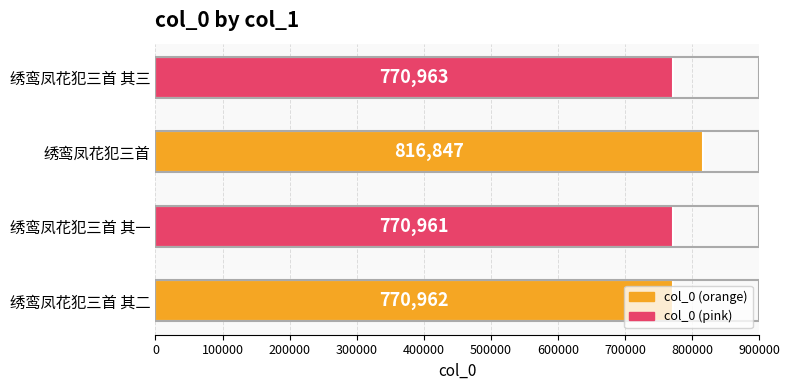

What is the change in value from 绣鸾凤花犯三首 其一 to 绣鸾凤花犯三首 其三?

+2